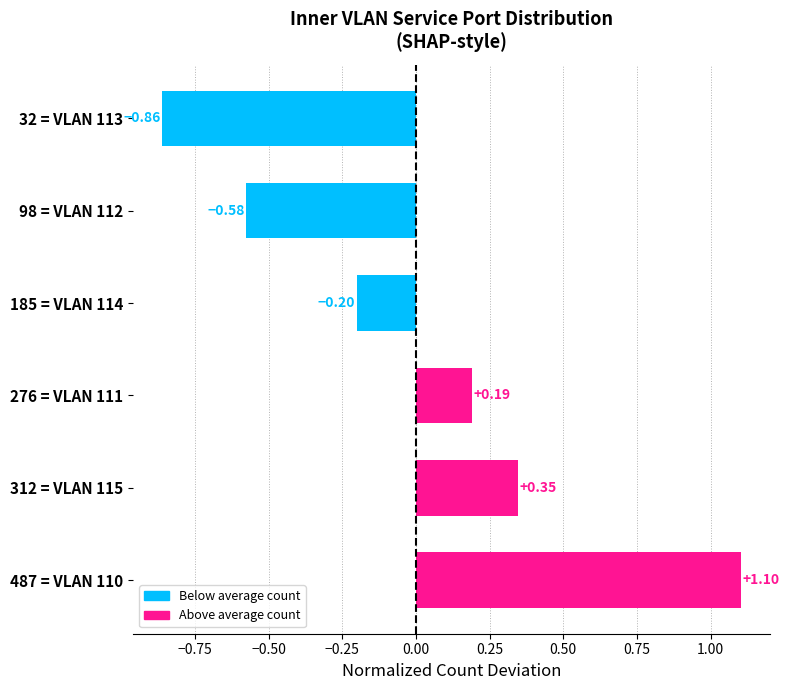

What is the difference between the values at 312 = VLAN 115 and 32 = VLAN 113?

1.2